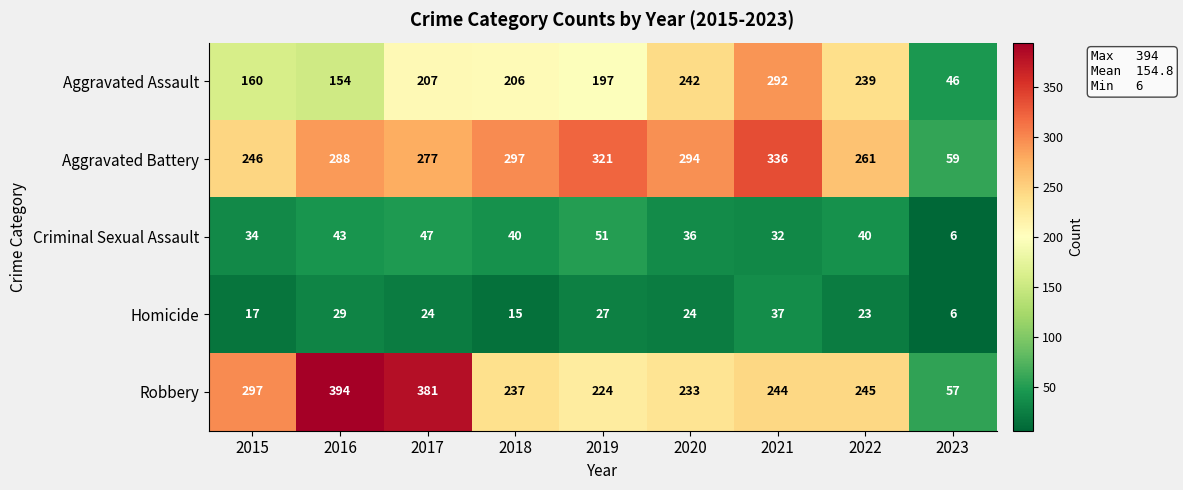

At how many categories does at least one series exceed 372?

2